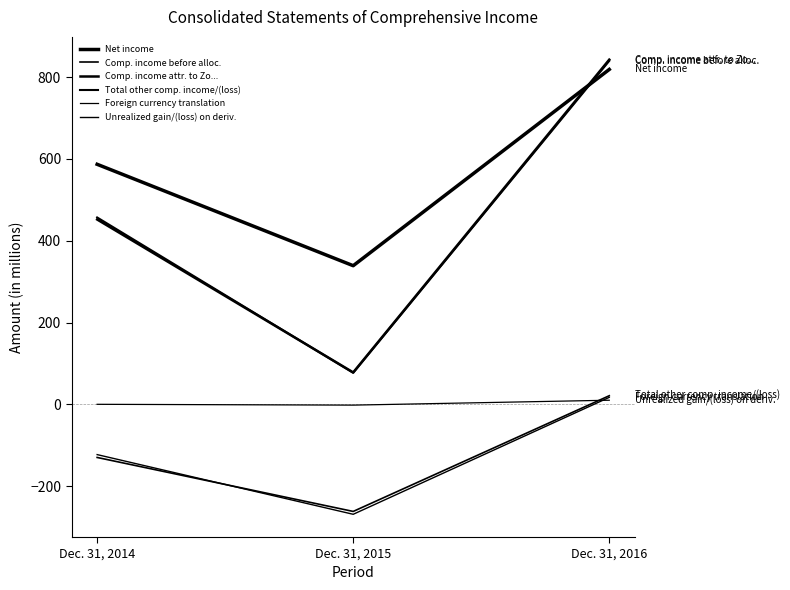

How many lines are shown in the chart?

6